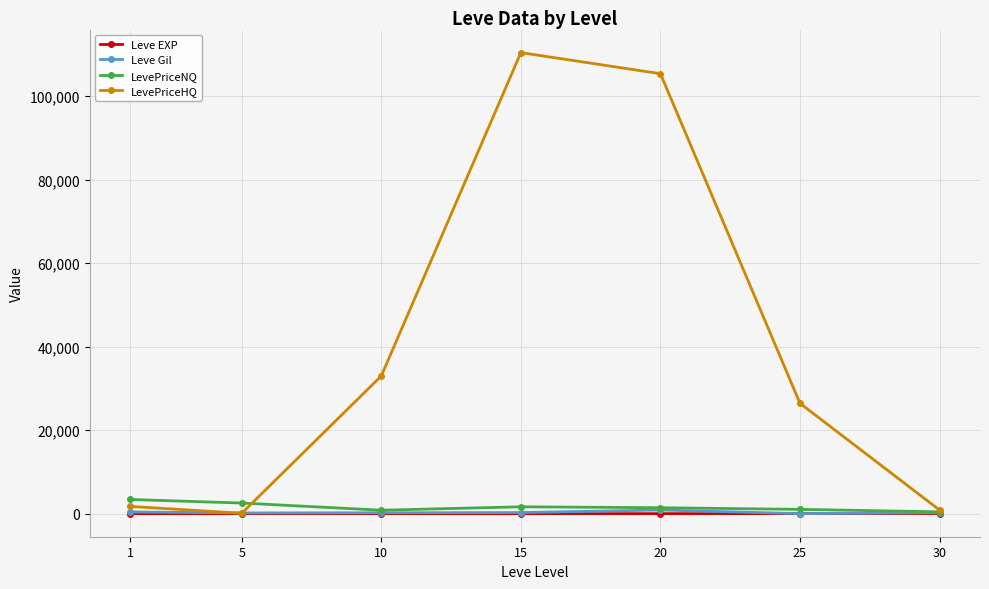

What are all the series names shown in the legend?

Leve EXP, Leve Gil, LevePriceNQ, LevePriceHQ